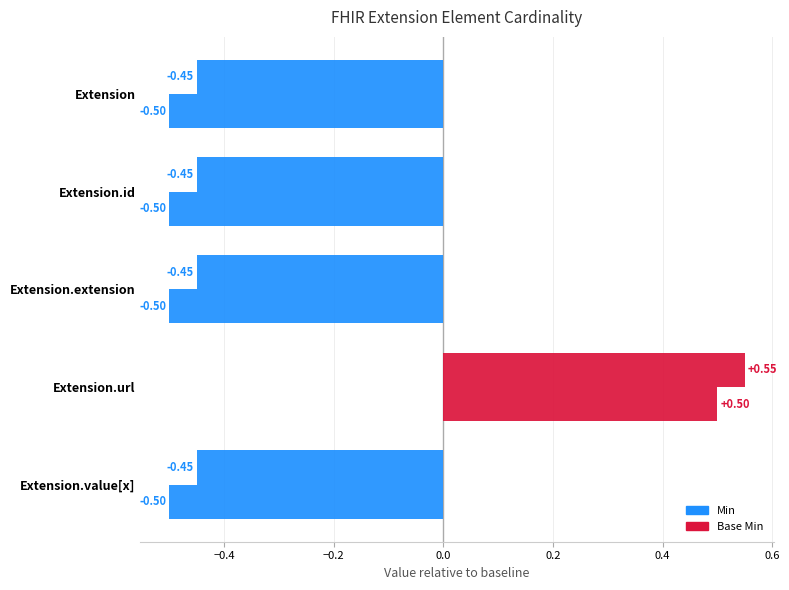

Count the number of categories in the chart.

5